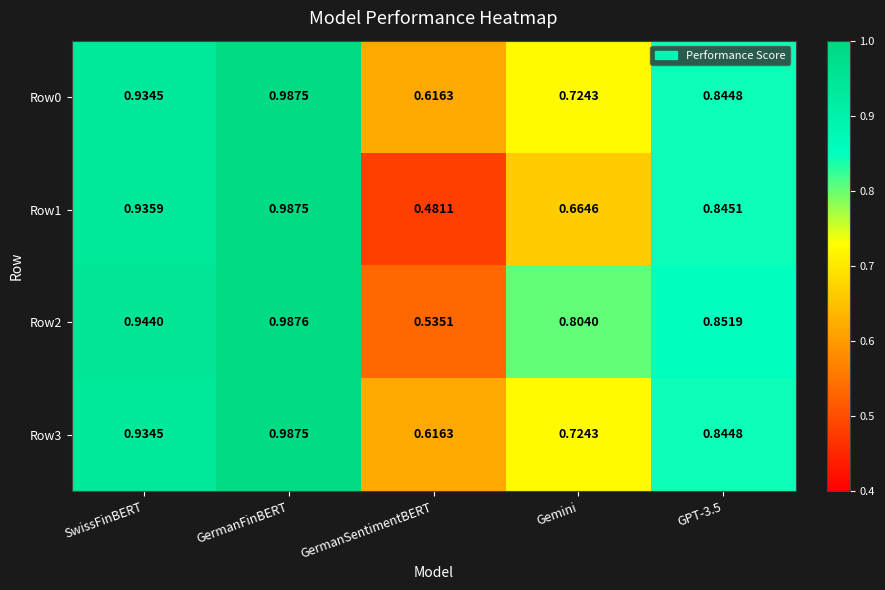

Is the value of Row2 at Gemini greater than the value of Row3 at GPT-3.5?

No